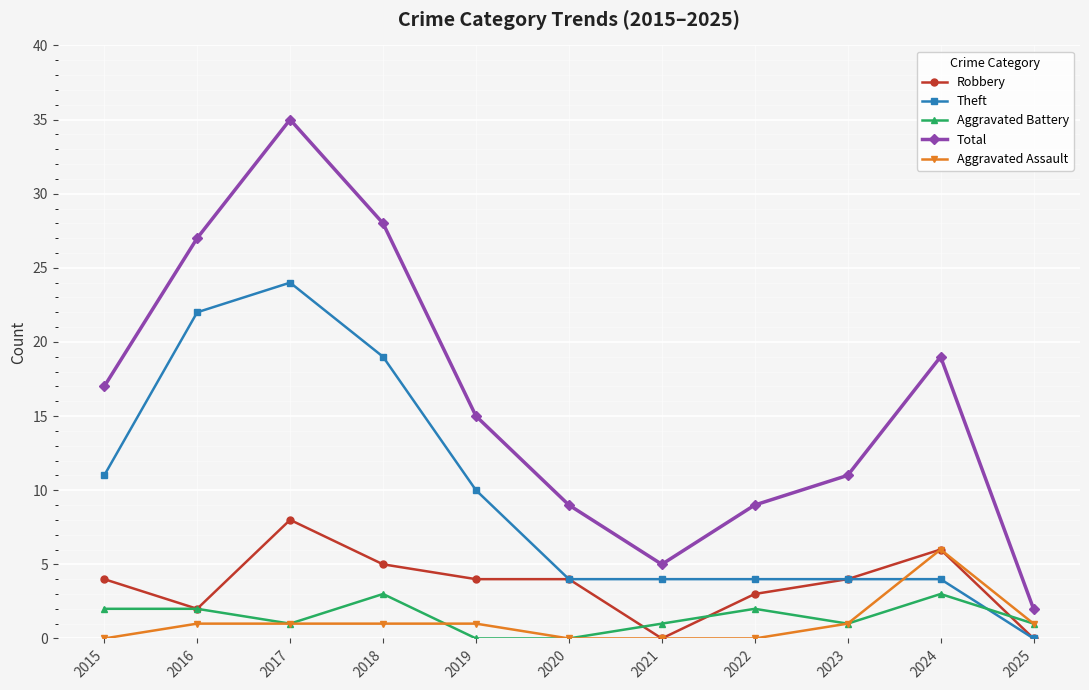

At 2019, list the series in order from smallest to largest.

Aggravated Battery, Aggravated Assault, Robbery, Theft, Total